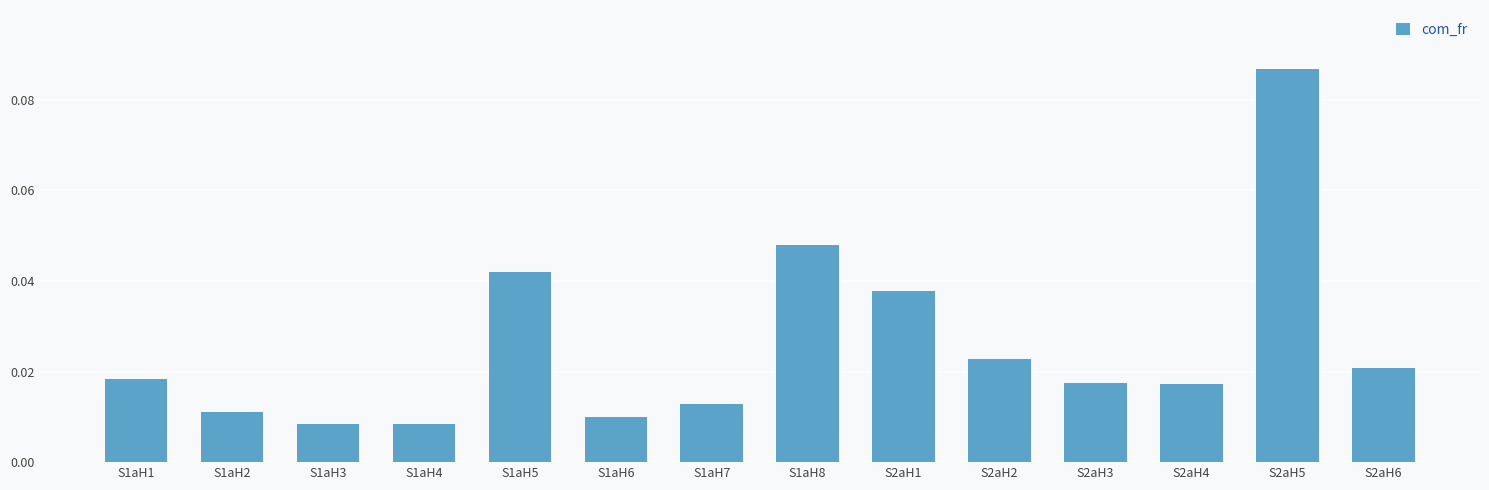

At which category does the chart reach its peak across all series?

S2aH5